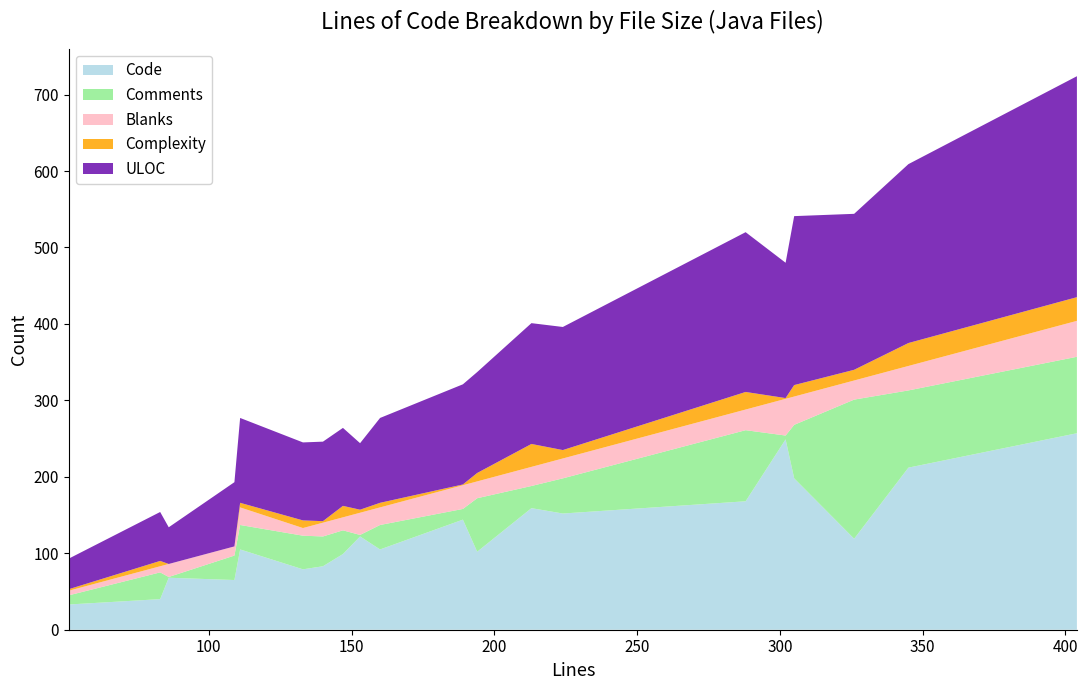

Reading left to right, transcribe all the data shown in this chart.

Code: 51=33	83=40	86=68	109=65	111=105	133=79	140=83	147=99	153=122	160=105	189=144	194=102	213=159	224=152	288=168	302=249	305=198	326=119	345=212	404=257
Comments: 51=12	83=35	86=1	109=32	111=32	133=44	140=39	147=31	153=2	160=32	189=14	194=70	213=29	224=46	288=93	302=5	305=70	326=182	345=101	404=100
Blanks: 51=6	83=8	86=17	109=12	111=23	133=10	140=18	147=17	153=29	160=23	189=31	194=22	213=25	224=26	288=27	302=48	305=37	326=25	345=32	404=47
Complexity: 51=2	83=7	86=0	109=0	111=6	133=10	140=2	147=15	153=4	160=6	189=1	194=11	213=30	224=11	288=23	302=1	305=15	326=14	345=30	404=31
ULOC: 51=40	83=64	86=48	109=84	111=111	133=102	140=104	147=102	153=87	160=111	189=131	194=132	213=158	224=161	288=209	302=177	305=221	326=204	345=234	404=289